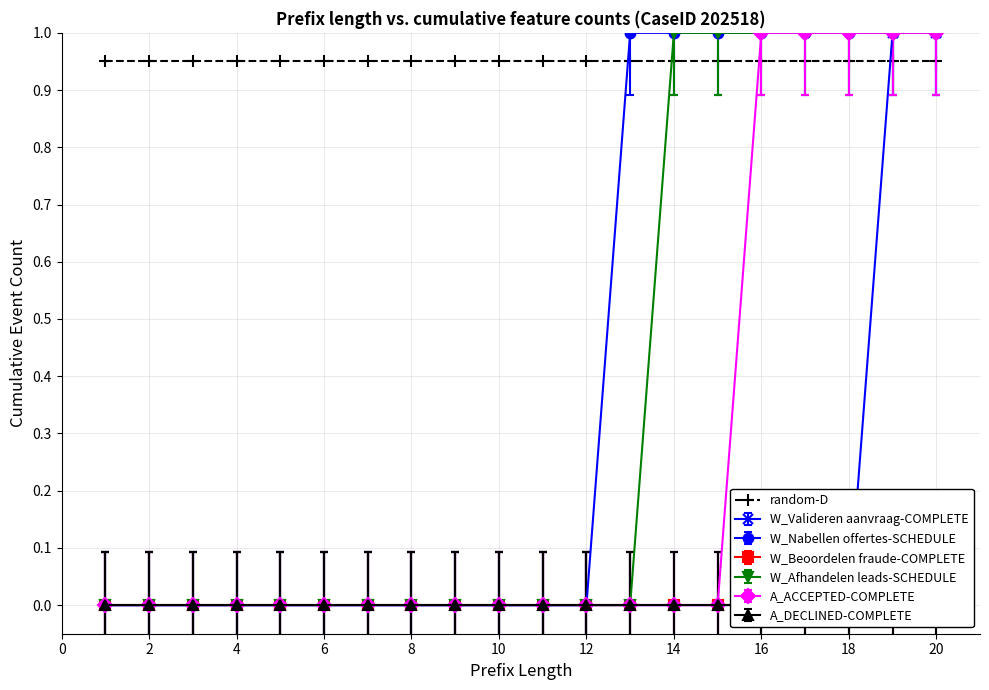

Is the value of A_ACCEPTED-COMPLETE at 7 greater than the value of W_Valideren aanvraag-COMPLETE at 19?

No